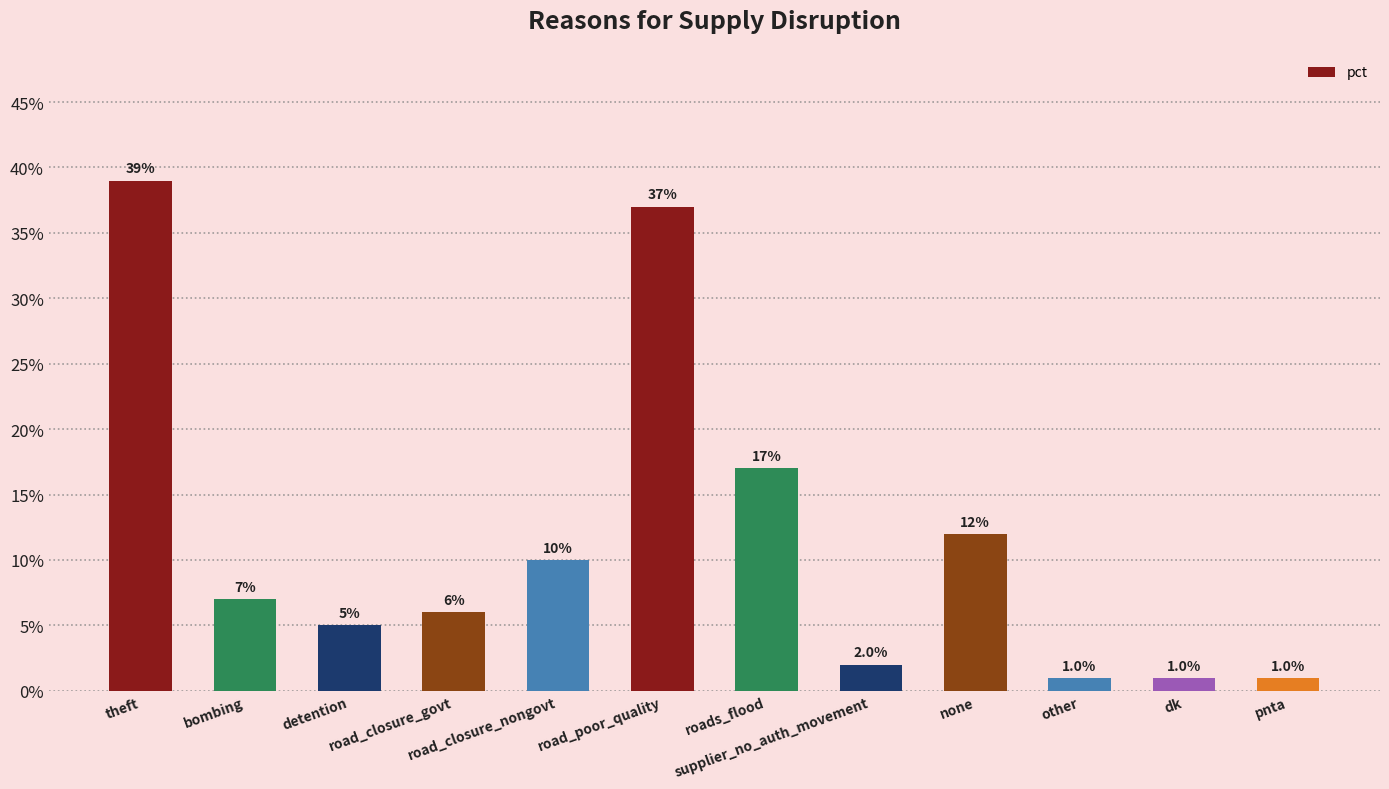

List the labels in order of value, smallest first.

other, dk, pnta, supplier_no_auth_movement, detention, road_closure_govt, bombing, road_closure_nongovt, none, roads_flood, road_poor_quality, theft